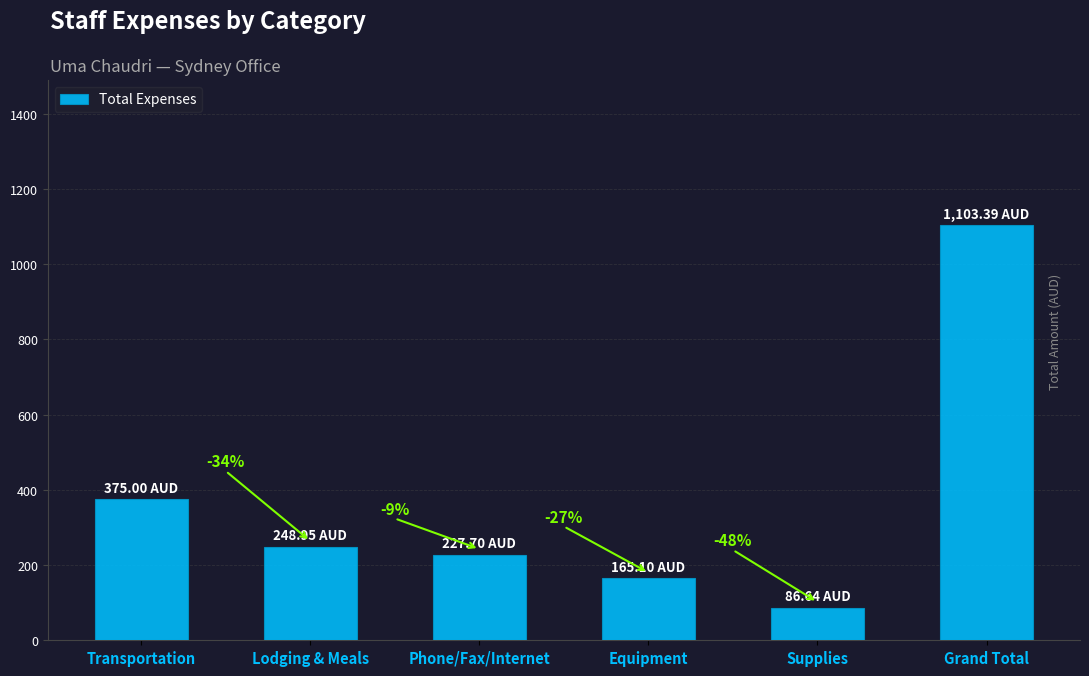

Which has a higher value, Grand Total or Supplies?

Grand Total